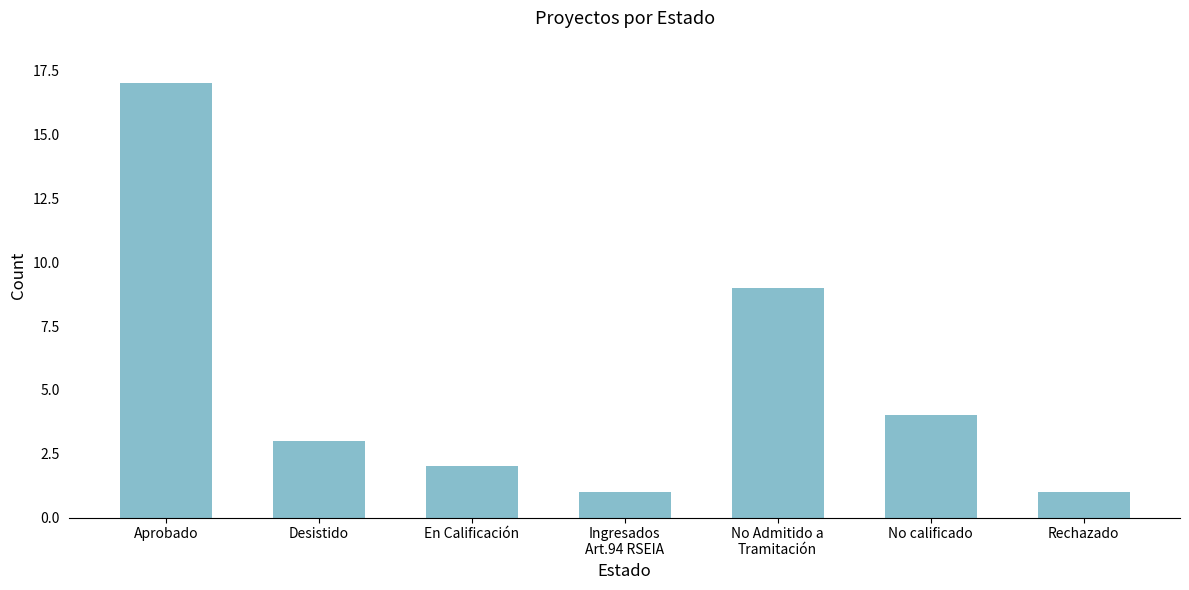

Is it true that the value at Desistido is 5?

False